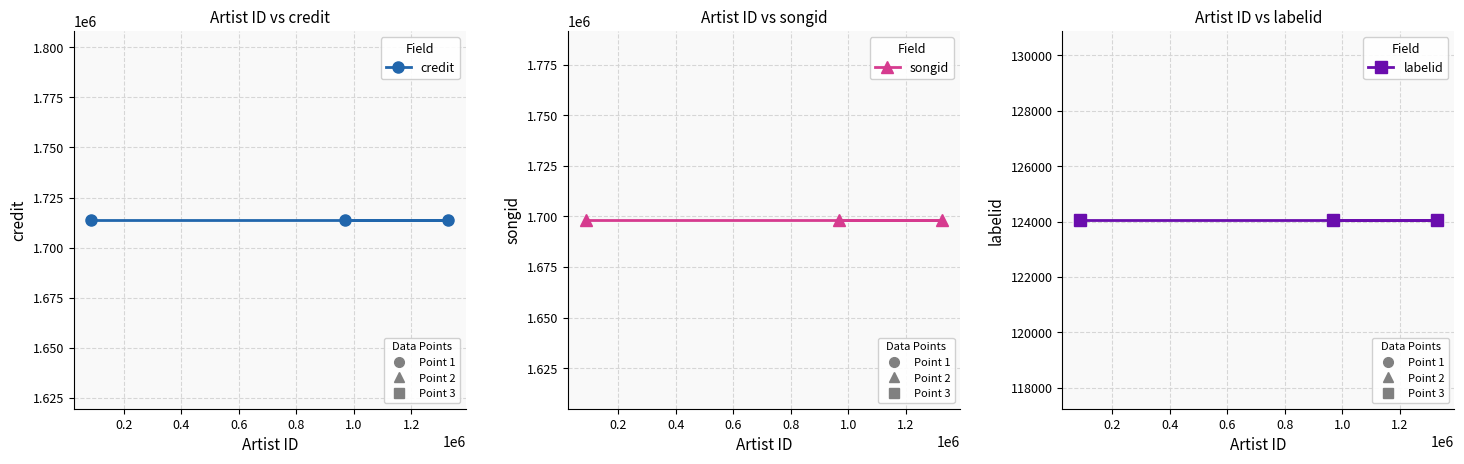

What is the sum of all labelid values?

372189